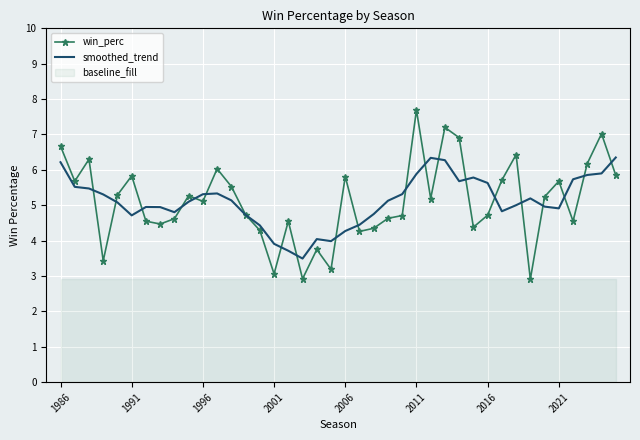

True or false: smoothed_trend and win_perc intersect in this chart.

True